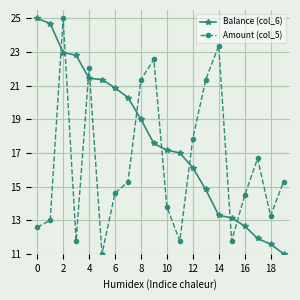

True or false: Balance (col_6) has more than 1 interior local peaks.

False